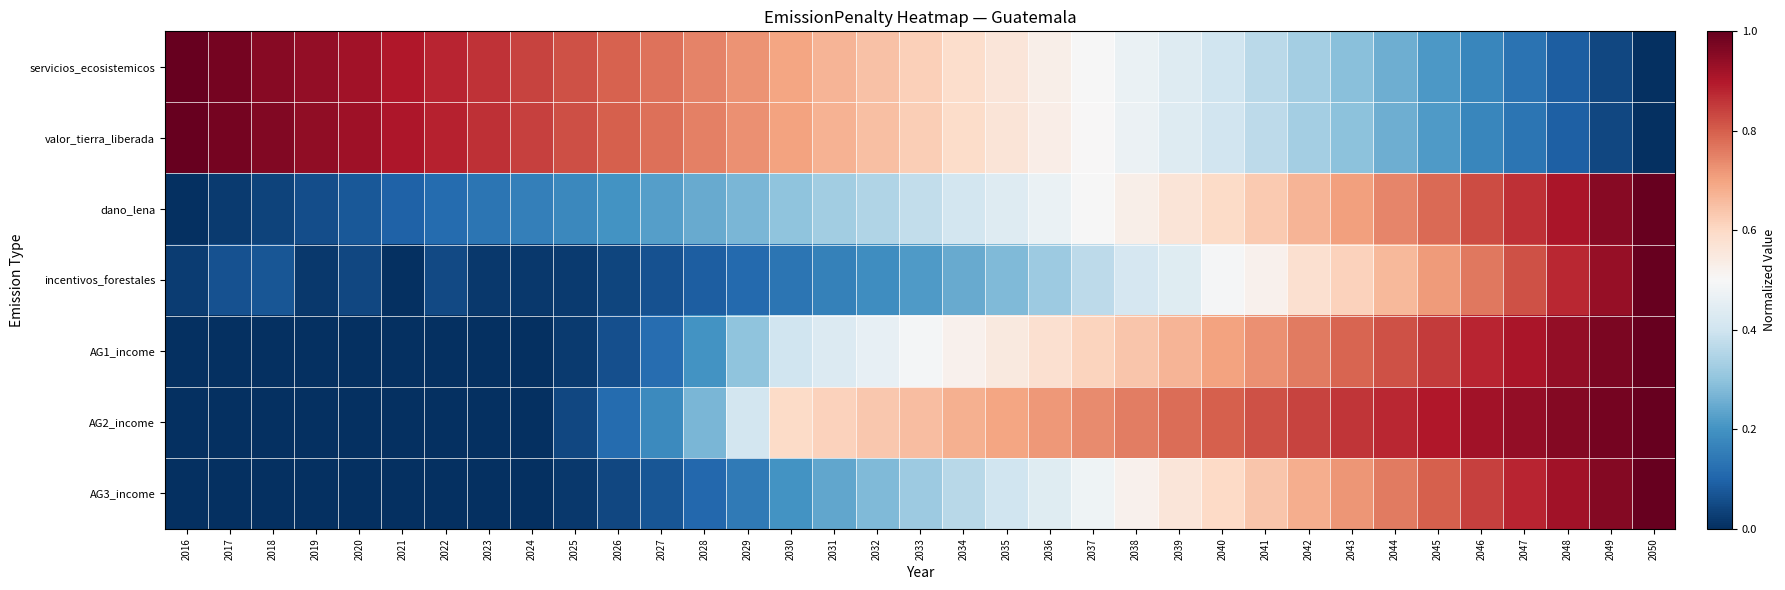

Reading left to right, what are all the values shown in this chart?

servicios_ecosistemicos: 2016=1.0	2017=1.0	2018=1.0	2019=0.9	2020=0.9	2021=0.9	2022=0.9	2023=0.9	2024=0.8	2025=0.8	2026=0.8	2027=0.8	2028=0.7	2029=0.7	2030=0.7	2031=0.7	2032=0.6	2033=0.6	2034=0.6	2035=0.6	2036=0.5	2037=0.5	2038=0.5	2039=0.4	2040=0.4	2041=0.4	2042=0.3	2043=0.3	2044=0.3	2045=0.2	2046=0.2	2047=0.1	2048=0.1	2049=0.0	2050=0.0
valor_tierra_liberada: 2016=1.0	2017=1.0	2018=1.0	2019=0.9	2020=0.9	2021=0.9	2022=0.9	2023=0.9	2024=0.8	2025=0.8	2026=0.8	2027=0.8	2028=0.8	2029=0.7	2030=0.7	2031=0.7	2032=0.6	2033=0.6	2034=0.6	2035=0.6	2036=0.5	2037=0.5	2038=0.5	2039=0.4	2040=0.4	2041=0.4	2042=0.3	2043=0.3	2044=0.3	2045=0.2	2046=0.2	2047=0.1	2048=0.1	2049=0.0	2050=0.0
dano_lena: 2016=0.0	2017=0.0	2018=0.0	2019=0.1	2020=0.1	2021=0.1	2022=0.1	2023=0.1	2024=0.2	2025=0.2	2026=0.2	2027=0.2	2028=0.2	2029=0.3	2030=0.3	2031=0.3	2032=0.4	2033=0.4	2034=0.4	2035=0.4	2036=0.5	2037=0.5	2038=0.5	2039=0.6	2040=0.6	2041=0.6	2042=0.7	2043=0.7	2044=0.7	2045=0.8	2046=0.8	2047=0.9	2048=0.9	2049=1.0	2050=1.0
incentivos_forestales: 2016=0.0	2017=0.1	2018=0.1	2019=0.0	2020=0.0	2021=0.0	2022=0.0	2023=0.0	2024=0.0	2025=0.0	2026=0.0	2027=0.1	2028=0.1	2029=0.1	2030=0.1	2031=0.2	2032=0.2	2033=0.2	2034=0.2	2035=0.3	2036=0.3	2037=0.4	2038=0.4	2039=0.4	2040=0.5	2041=0.5	2042=0.6	2043=0.6	2044=0.7	2045=0.7	2046=0.8	2047=0.8	2048=0.9	2049=0.9	2050=1.0
AG1_income: 2016=0.0	2017=0.0	2018=0.0	2019=0.0	2020=0.0	2021=0.0	2022=0.0	2023=0.0	2024=0.0	2025=0.0	2026=0.1	2027=0.1	2028=0.2	2029=0.3	2030=0.4	2031=0.4	2032=0.5	2033=0.5	2034=0.5	2035=0.6	2036=0.6	2037=0.6	2038=0.6	2039=0.7	2040=0.7	2041=0.7	2042=0.8	2043=0.8	2044=0.8	2045=0.9	2046=0.9	2047=0.9	2048=0.9	2049=1.0	2050=1.0
AG2_income: 2016=0.0	2017=0.0	2018=0.0	2019=0.0	2020=0.0	2021=0.0	2022=0.0	2023=0.0	2024=0.0	2025=0.0	2026=0.1	2027=0.2	2028=0.3	2029=0.4	2030=0.6	2031=0.6	2032=0.6	2033=0.7	2034=0.7	2035=0.7	2036=0.7	2037=0.7	2038=0.8	2039=0.8	2040=0.8	2041=0.8	2042=0.8	2043=0.9	2044=0.9	2045=0.9	2046=0.9	2047=0.9	2048=1.0	2049=1.0	2050=1.0
AG3_income: 2016=0.0	2017=0.0	2018=0.0	2019=0.0	2020=0.0	2021=0.0	2022=0.0	2023=0.0	2024=0.0	2025=0.0	2026=0.0	2027=0.1	2028=0.1	2029=0.1	2030=0.2	2031=0.2	2032=0.3	2033=0.3	2034=0.4	2035=0.4	2036=0.4	2037=0.5	2038=0.5	2039=0.6	2040=0.6	2041=0.6	2042=0.7	2043=0.7	2044=0.8	2045=0.8	2046=0.8	2047=0.9	2048=0.9	2049=1.0	2050=1.0